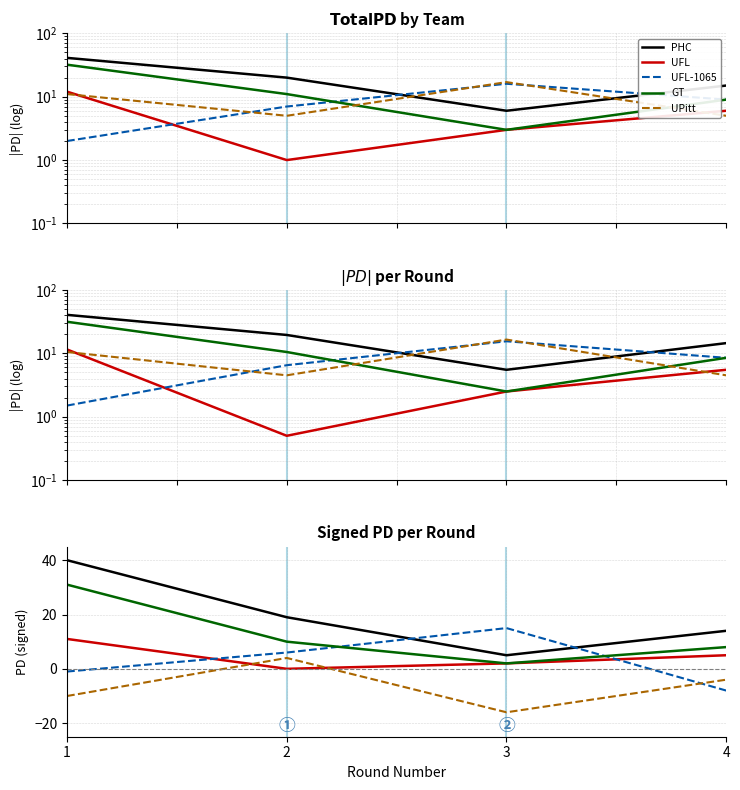

The value of University of Florida (1065) at 4 is -8. True or false?

True